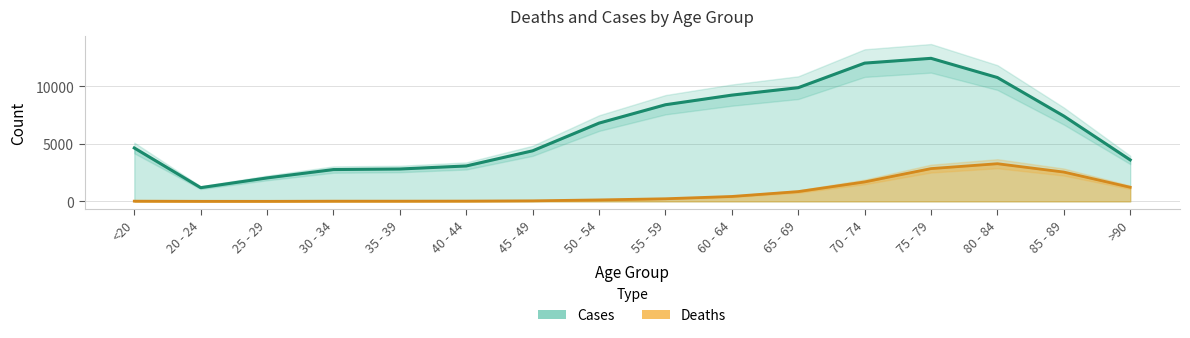

Where is the first local maximum for Cases?

75 - 79